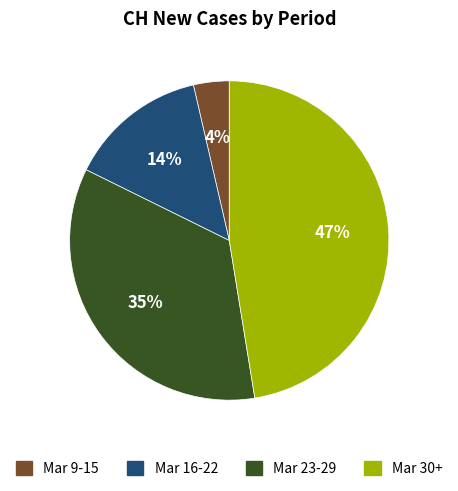

To the nearest percent, what is the average slice percentage?

25%